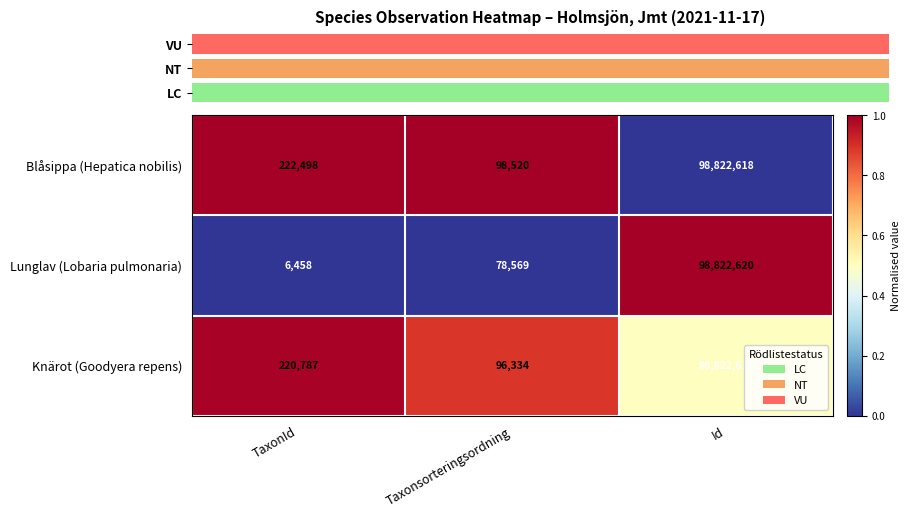

Is the value of Lunglav (Lobaria pulmonaria) at TaxonId greater than the value of Blåsippa (Hepatica nobilis) at TaxonId?

No